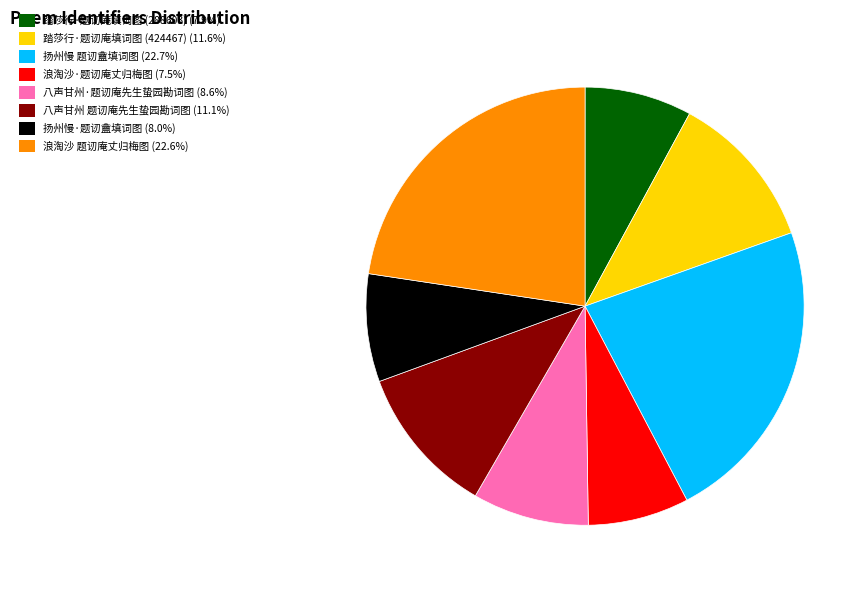

Count the number of slices in the pie.

8